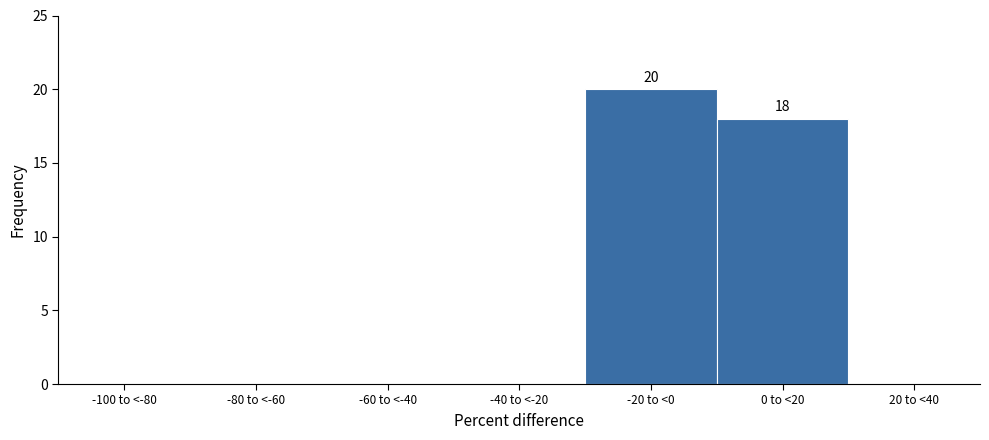

Reading left to right, extract all data points from this chart.

-100 to <-80=0	-80 to <-60=0	-60 to <-40=0	-40 to <-20=0	-20 to <0=20	0 to <20=18	20 to <40=0